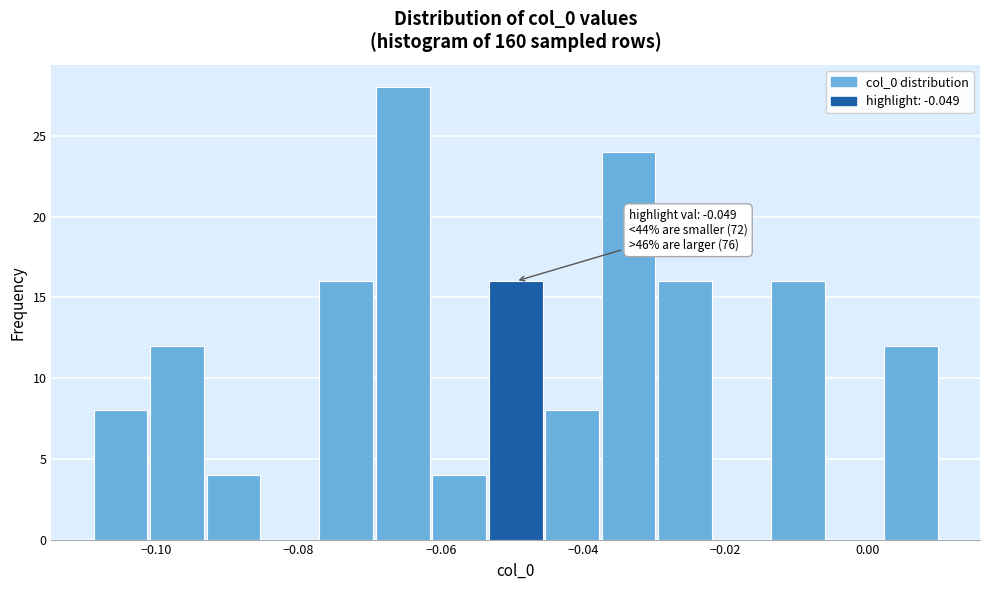

Read against the x-axis, roughly where is the centre of the tallest bar?

-0.066